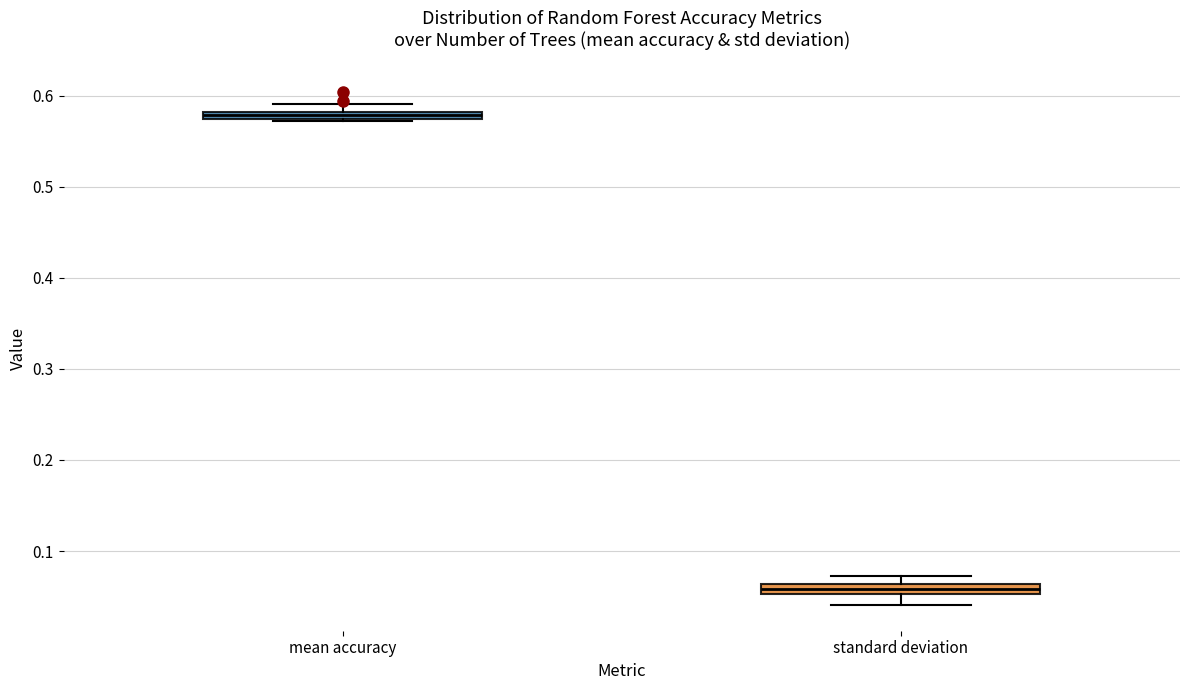

Where is the lower edge of the box for standard deviation on the y-axis? The values are not printed on the chart, so give them approximately, as read against the axis.

0.05